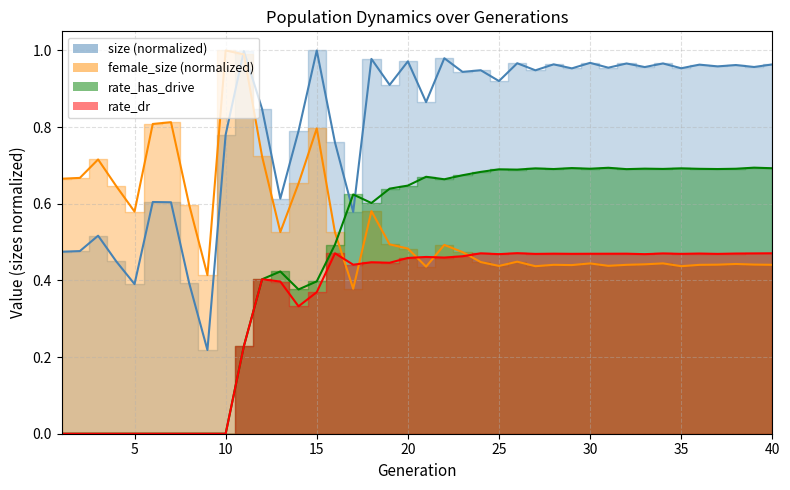

What is the approximate value of female_size at 6?

0.8